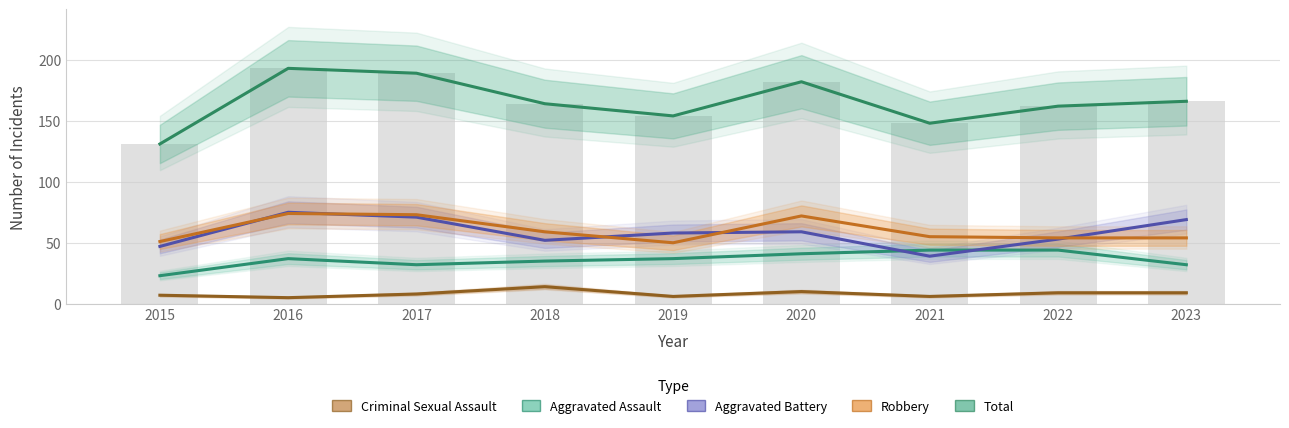

At which category does the chart reach its peak across all series?

2016